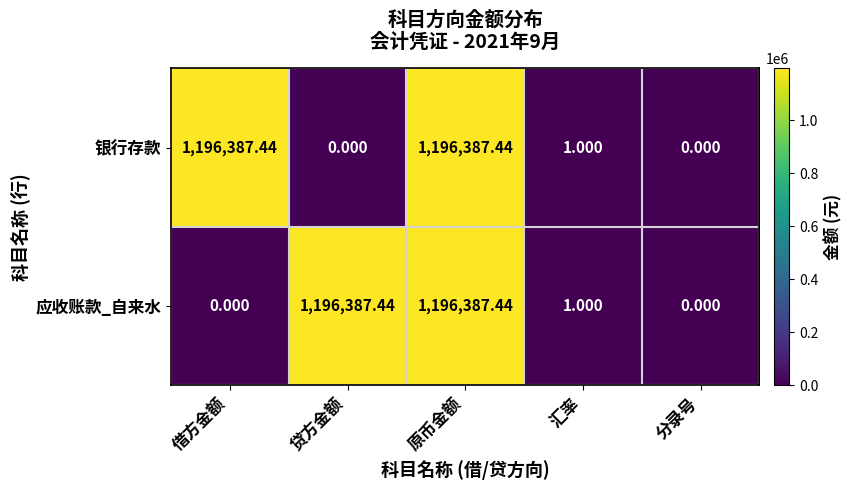

At 贷方金额, list the series in order from smallest to largest.

银行存款, 应收账款_自来水